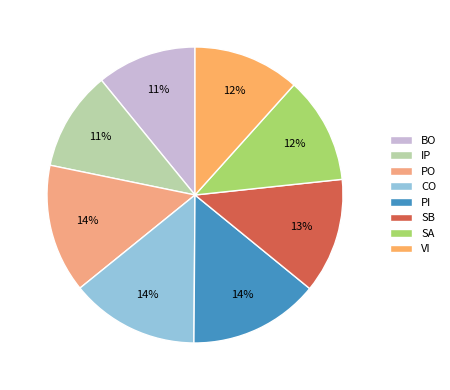

What percentage is the VI slice, to the nearest percent?

12%